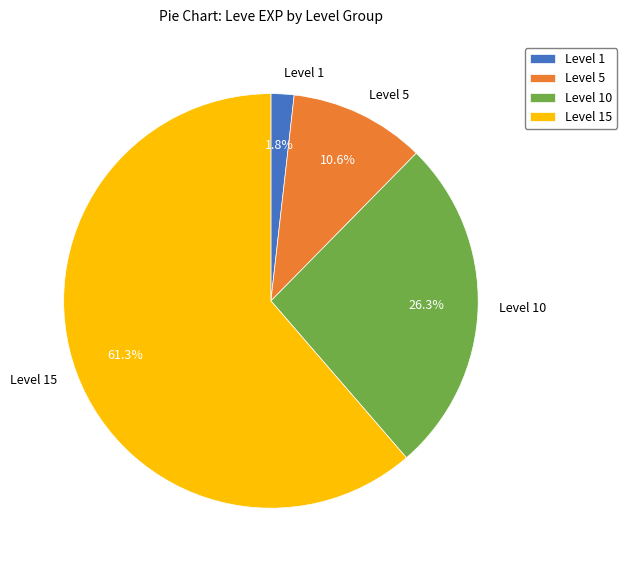

Rank the categories by value from lowest to highest.

Level 1, Level 5, Level 10, Level 15